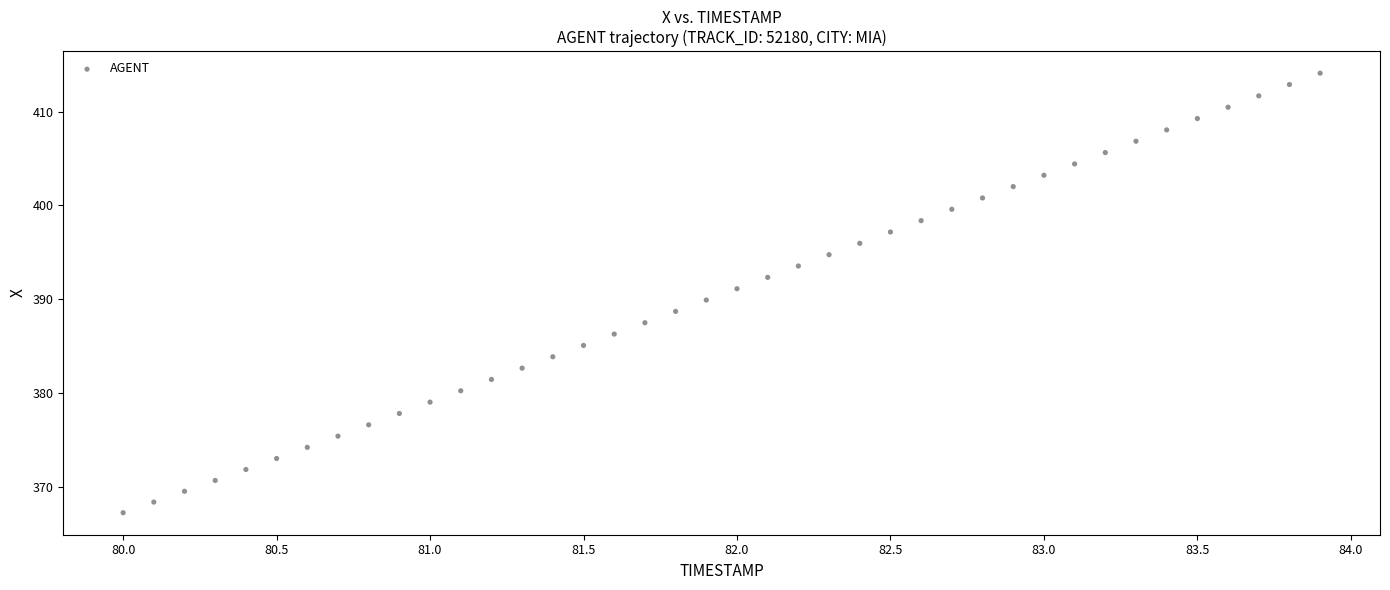

What is the range of X values (max minus min)?

3.9